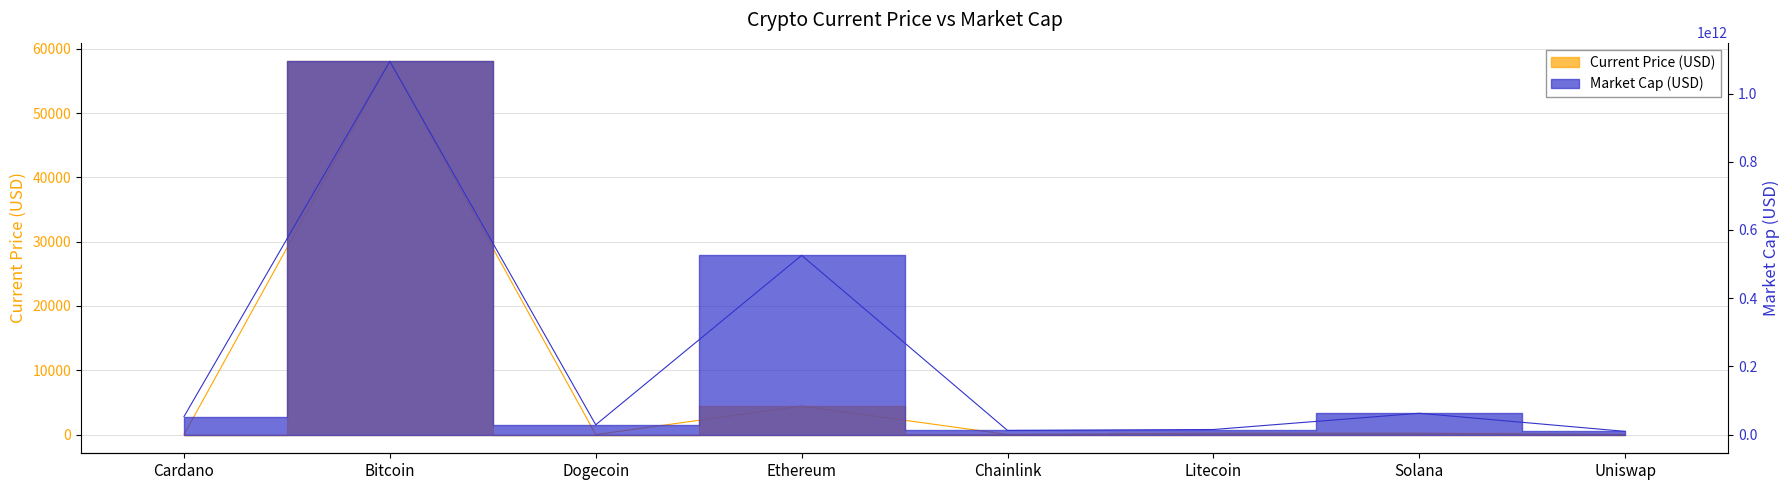

The value of current_price at Chainlink is 10.2. True or false?

False